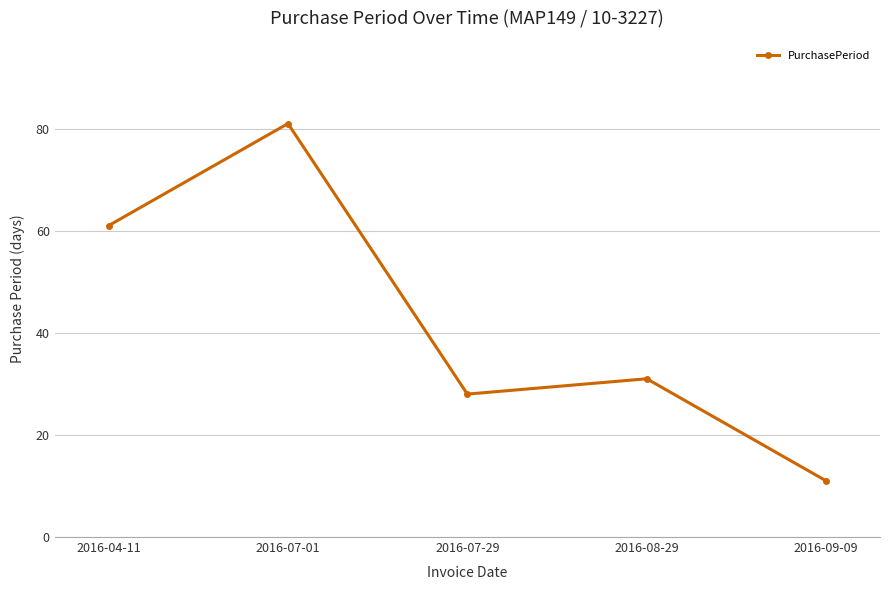

What is the approximate value at 2016-07-01, to the nearest 5?

80